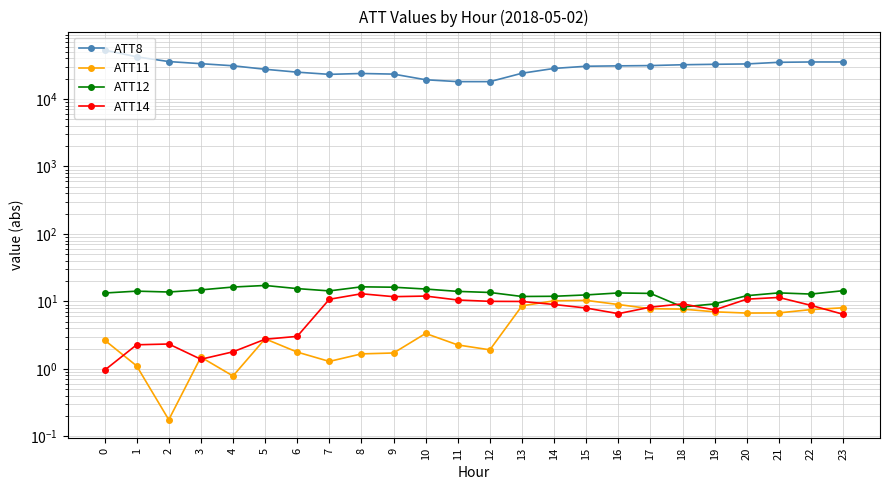

How many interior local valleys does the ATT12 series have?

5